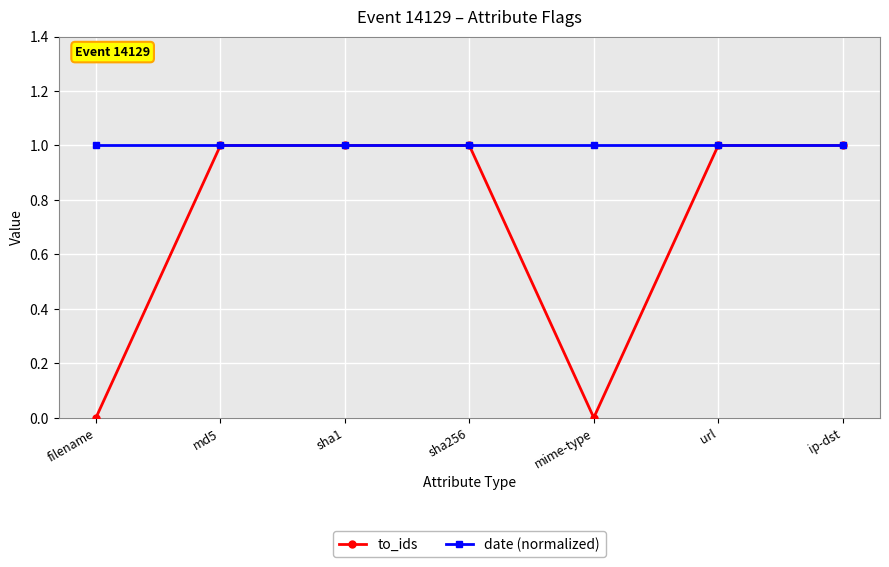

Does the chart display data point markers on the line(s)?

Yes